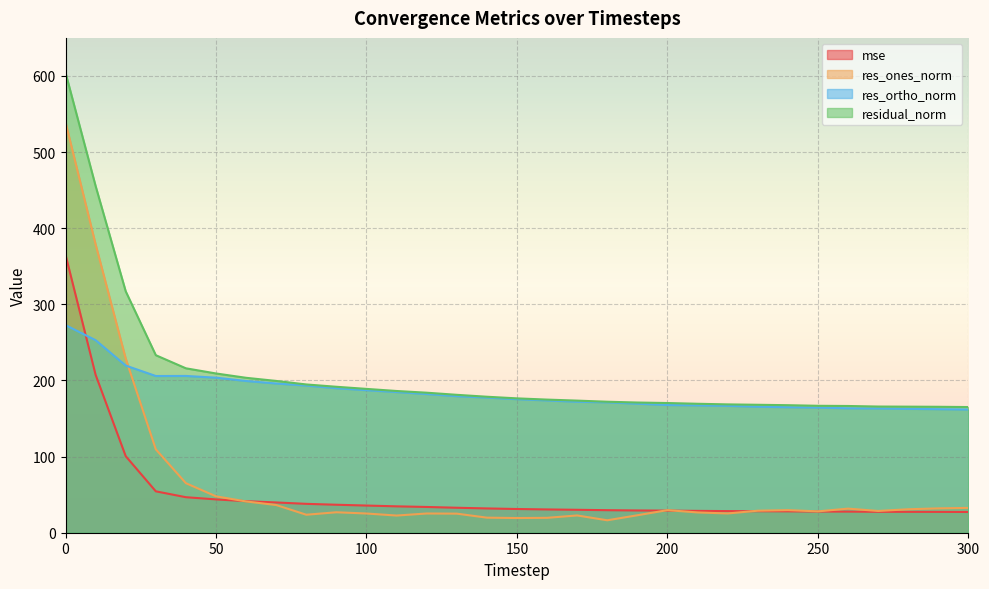

What is the smallest value displayed?

16.3